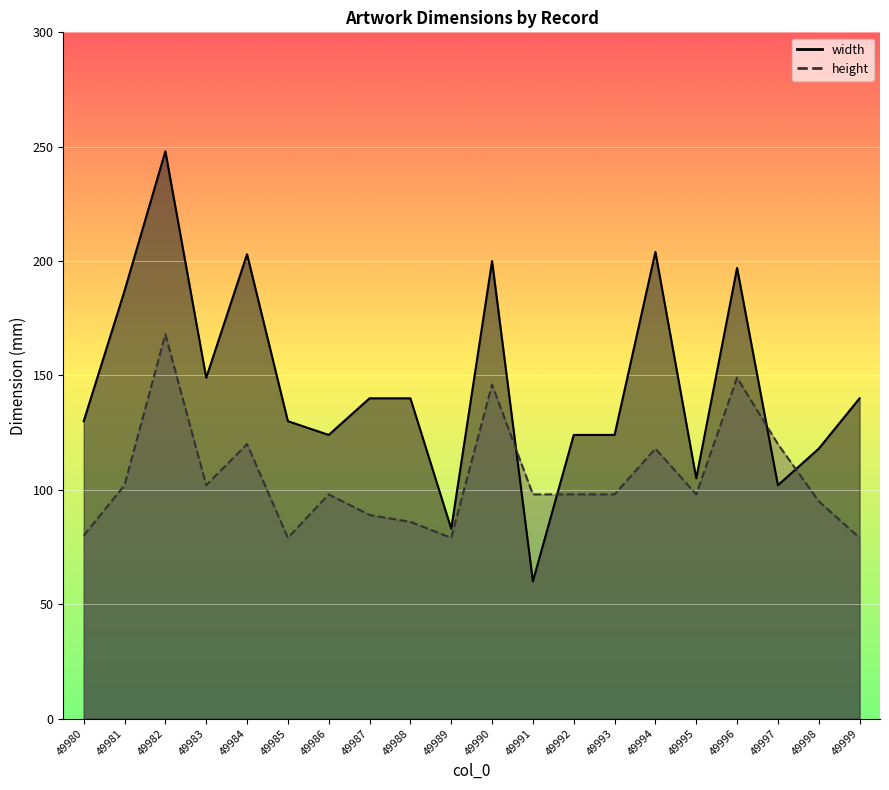

What is the average value of the height series?

105